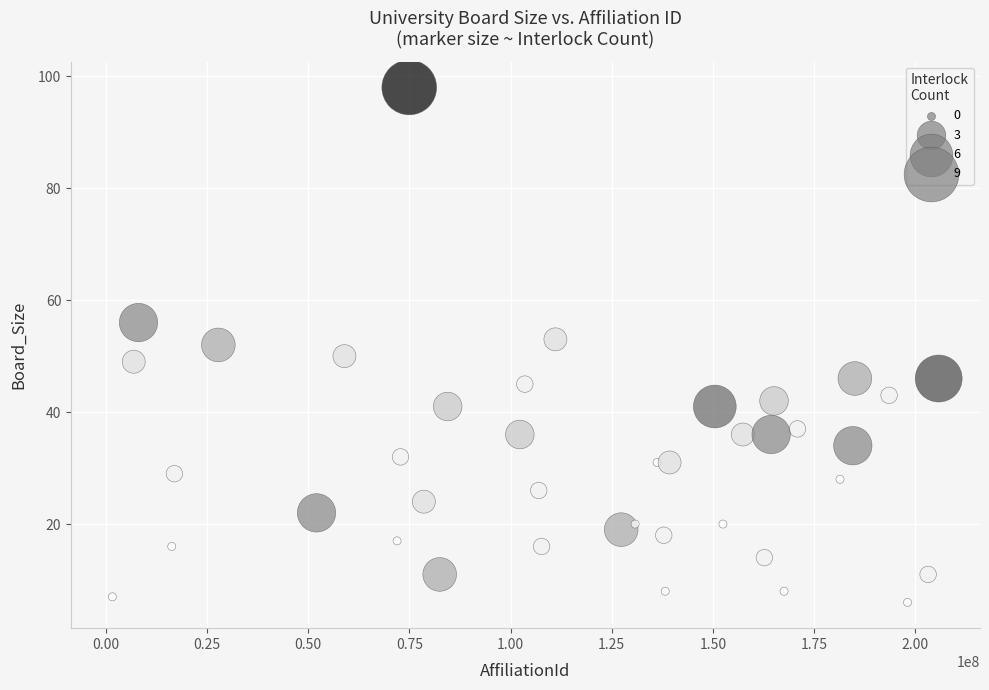

What is the range of Y values (max minus min)?

92